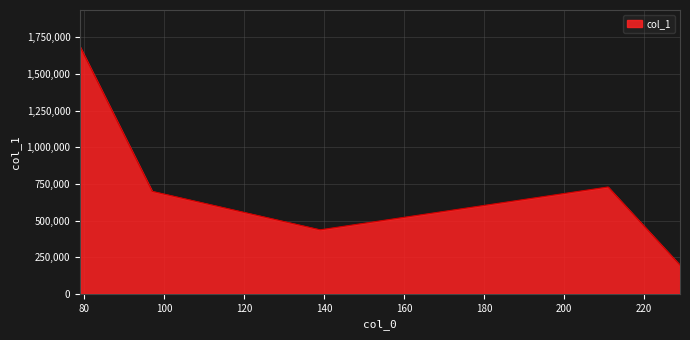

True or false: the data has more than 0 interior local peaks.

True